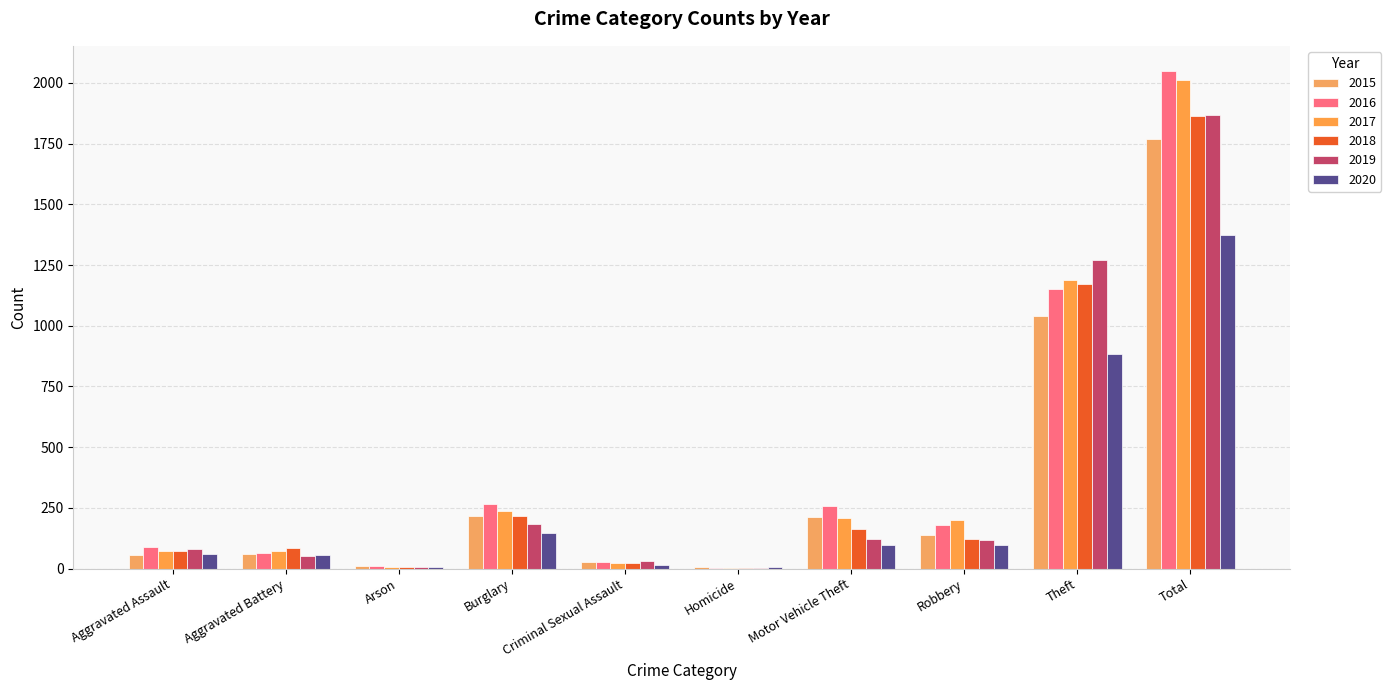

The value of 2020 at Total is 1786. True or false?

False